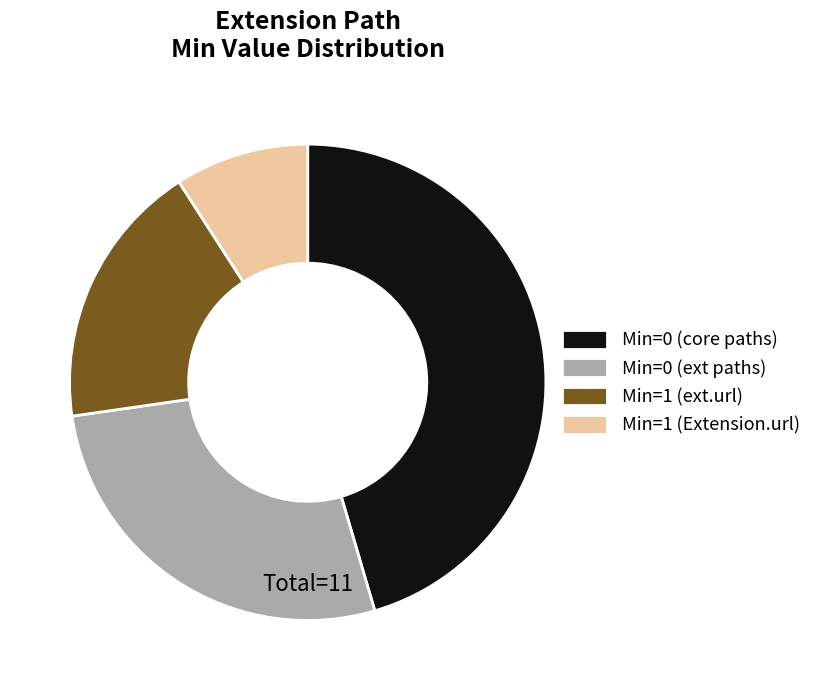

Is there a majority slice in this chart?

No